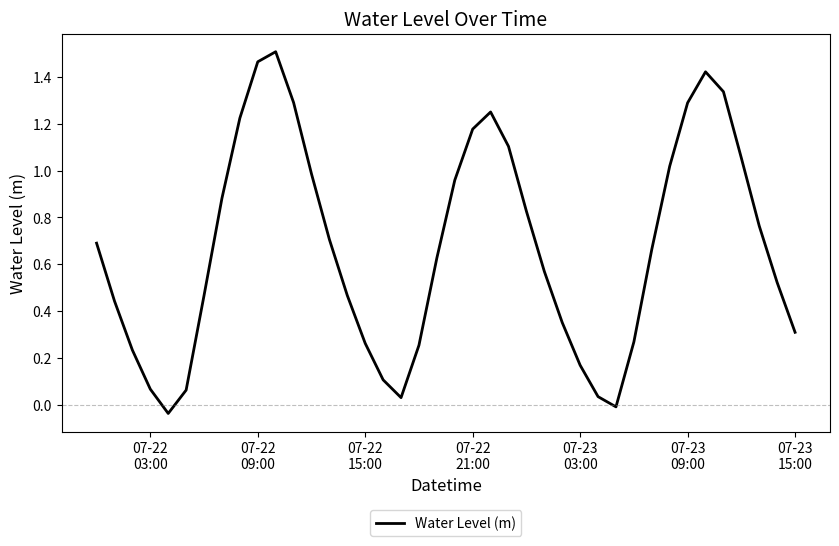

Reading left to right, transcribe all the data shown in this chart.

0.7	0.4	0.2	0.1	-0.0	0.1	0.5	0.9	1.2	1.5	1.5	1.3	1.0	0.7	0.5	0.3	0.1	0.0	0.3	0.6	1.0	1.2	1.3	1.1	0.8	0.6	0.4	0.2	0.0	-0.0	0.3	0.7	1.0	1.3	1.4	1.3	1.1	0.8	0.5	0.3